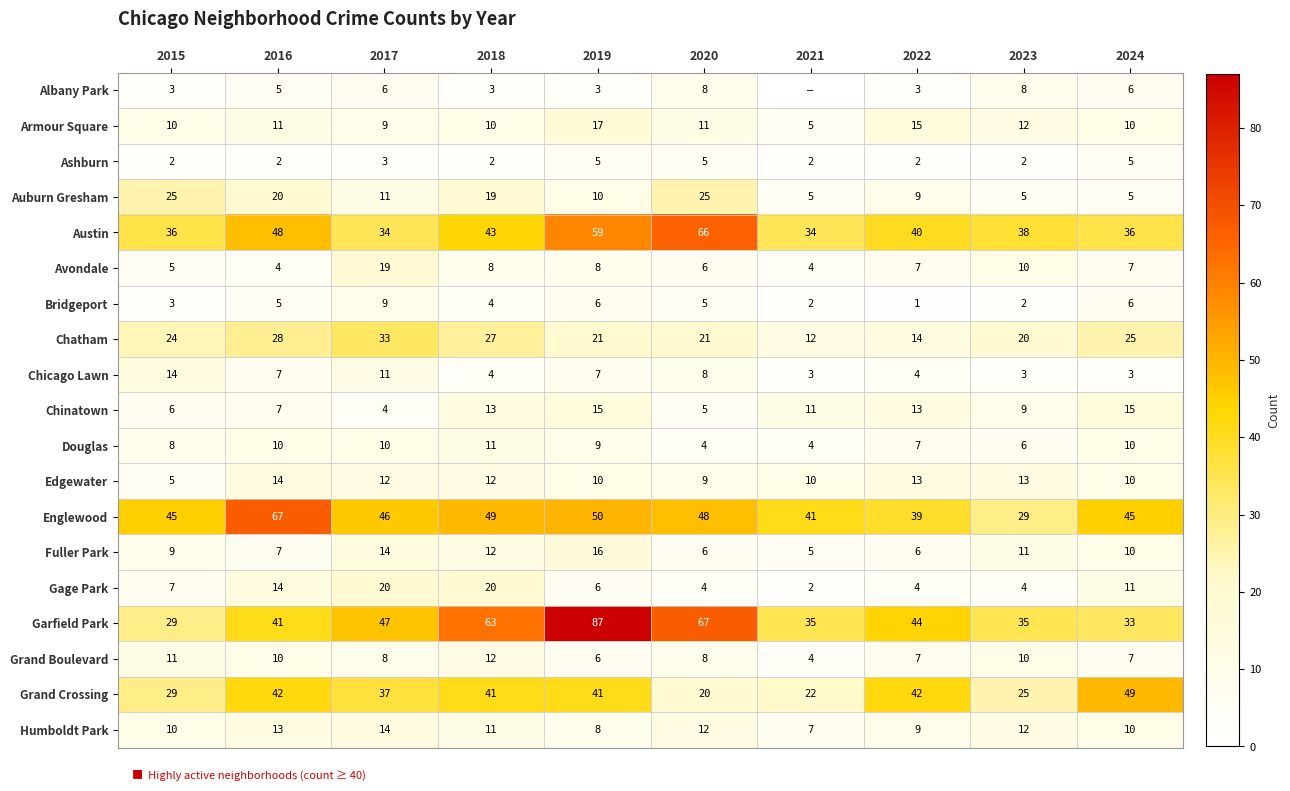

At how many categories does at least one series exceed 52?

4